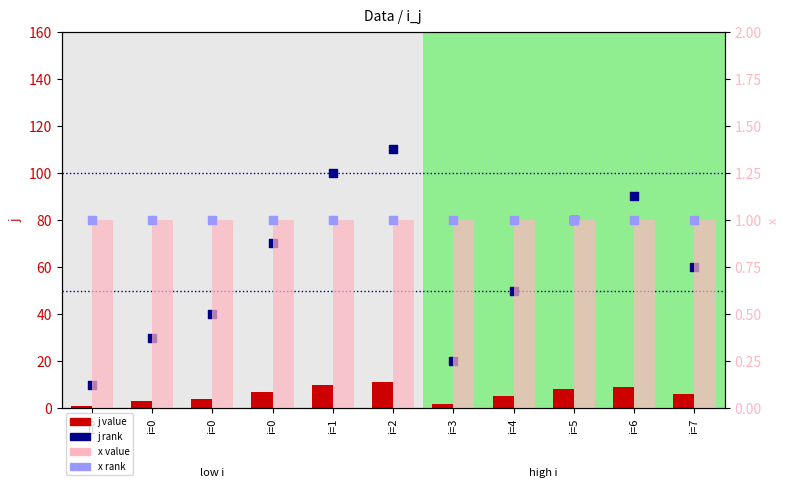

Which series contains the lowest Y value?

j value